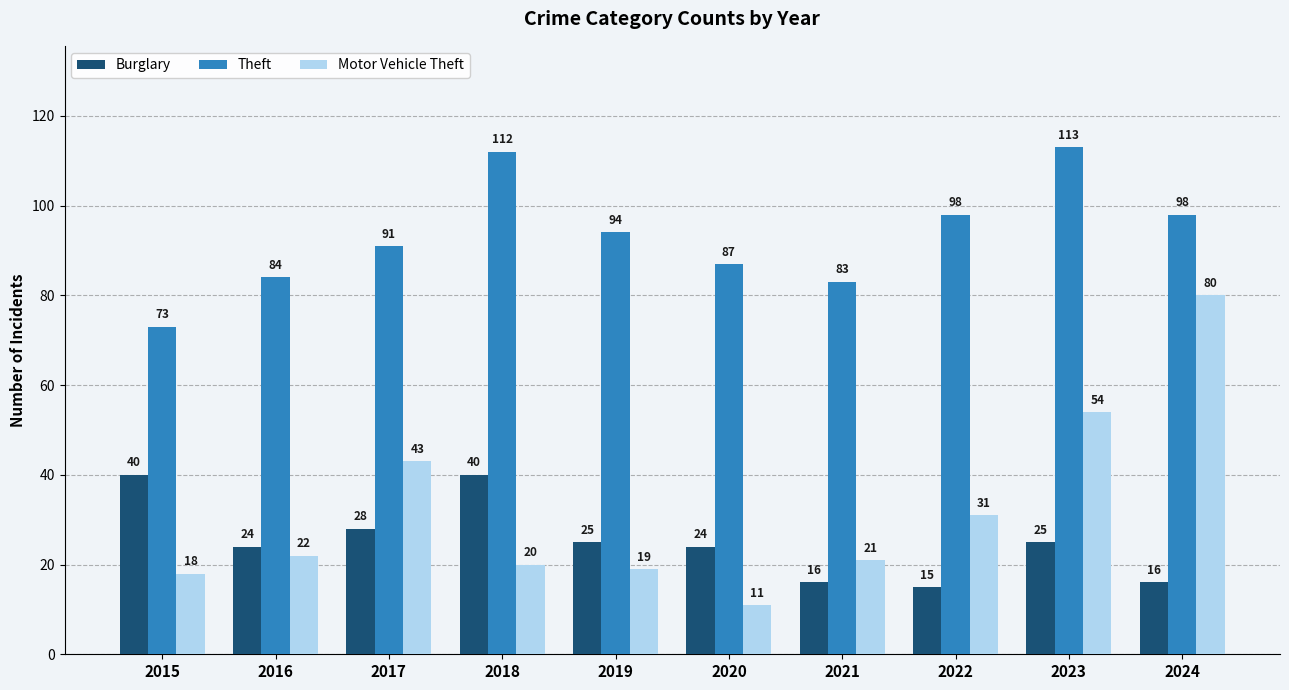

Is it true that Burglary equals 40 at 2015?

True